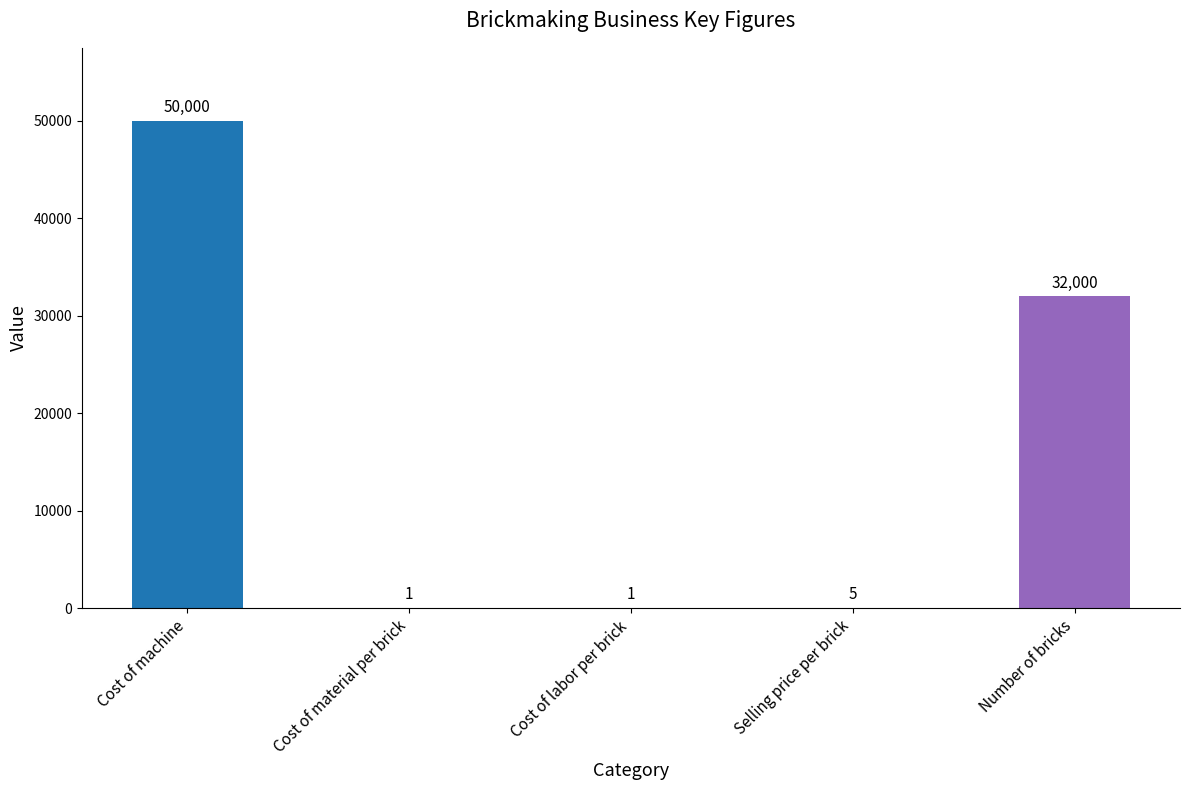

The value at Cost of machine is 31406. True or false?

False